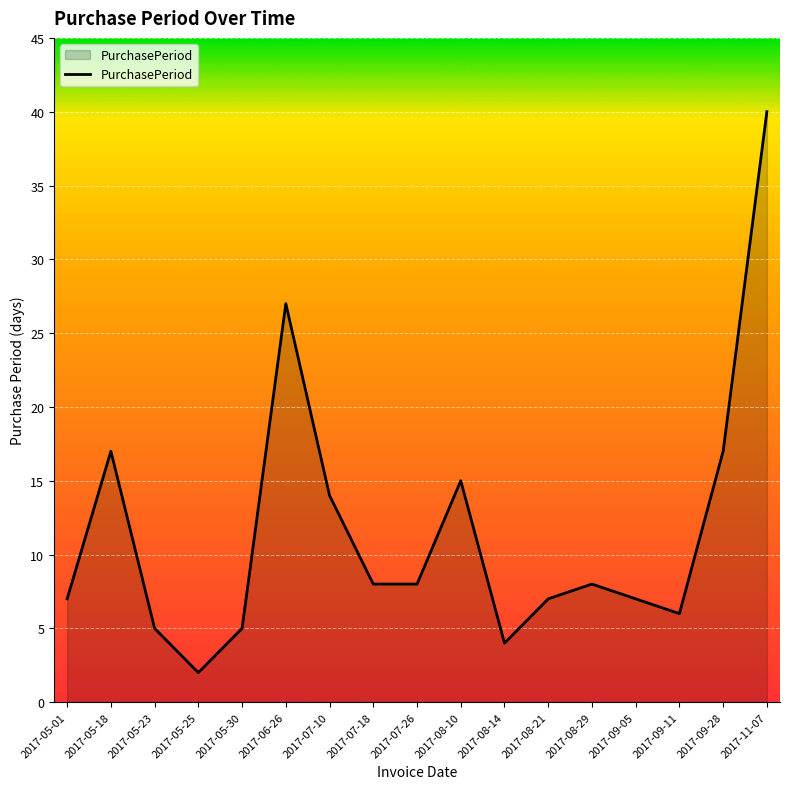

The value at 2017-07-10 is 19. True or false?

False